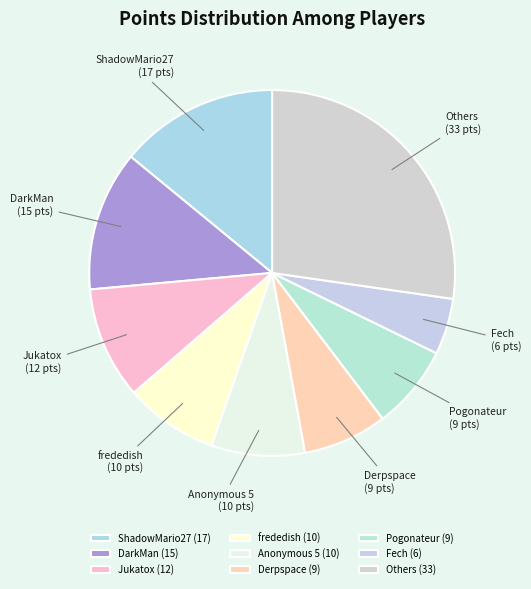

True or false: ShadowMario27 accounts for 14% of the total.

True